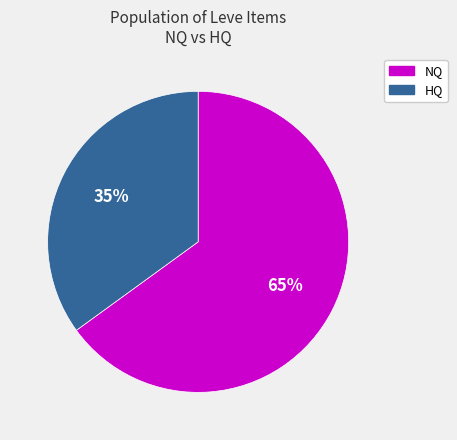

Is there any slice that represents more than half of the pie?

Yes